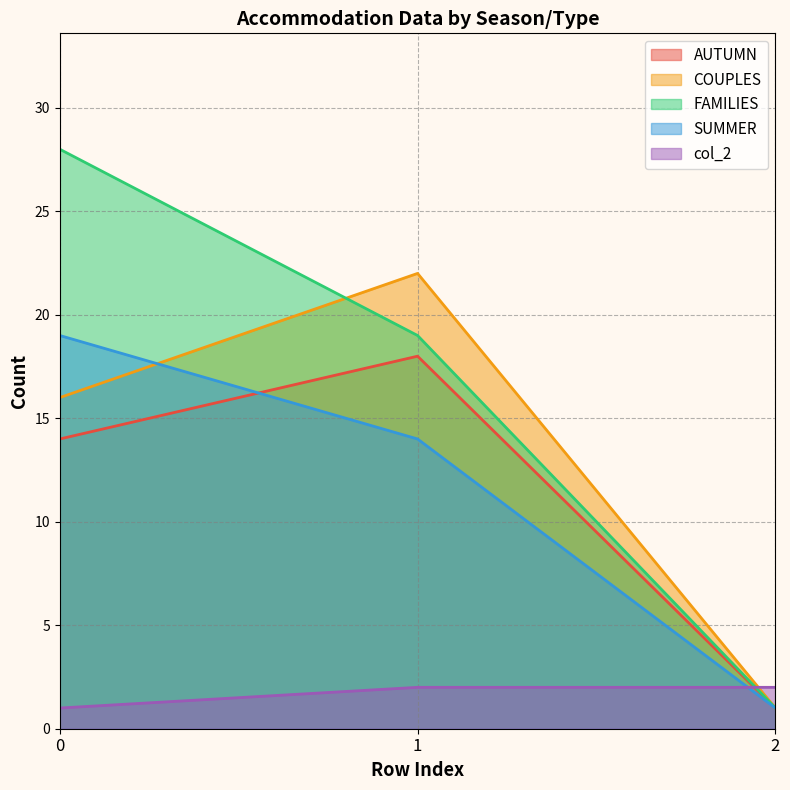

What value does the col_2 series have at 1?

2